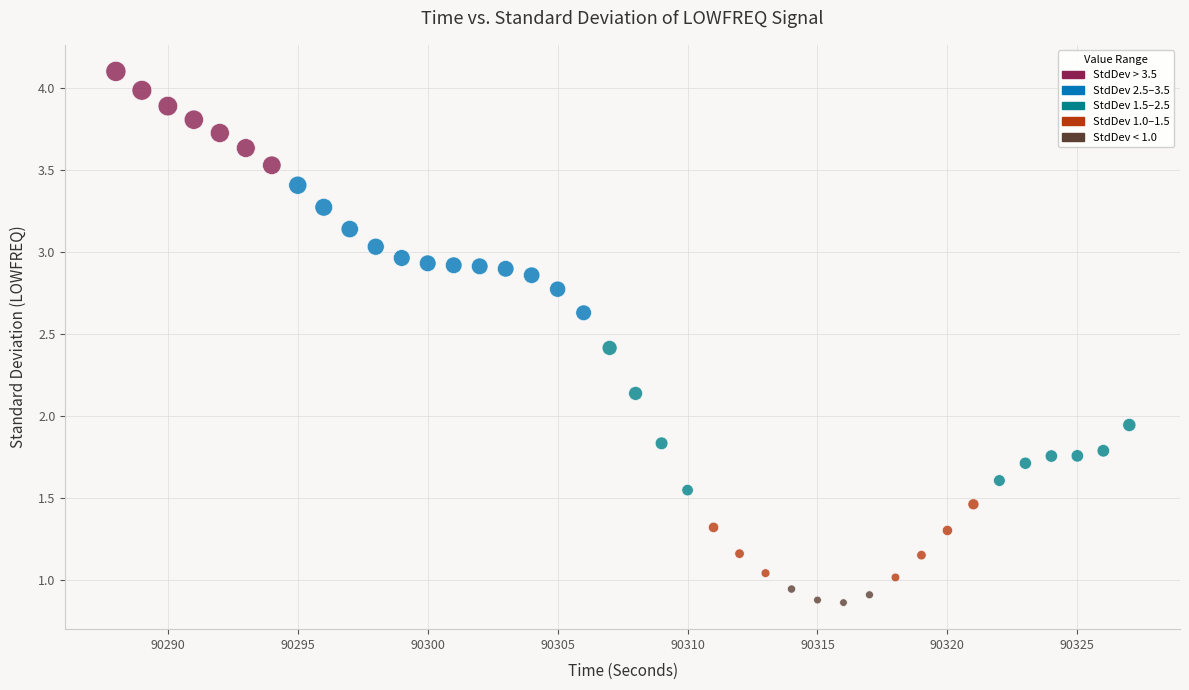

What is the range of X values (max minus min)?

39.0